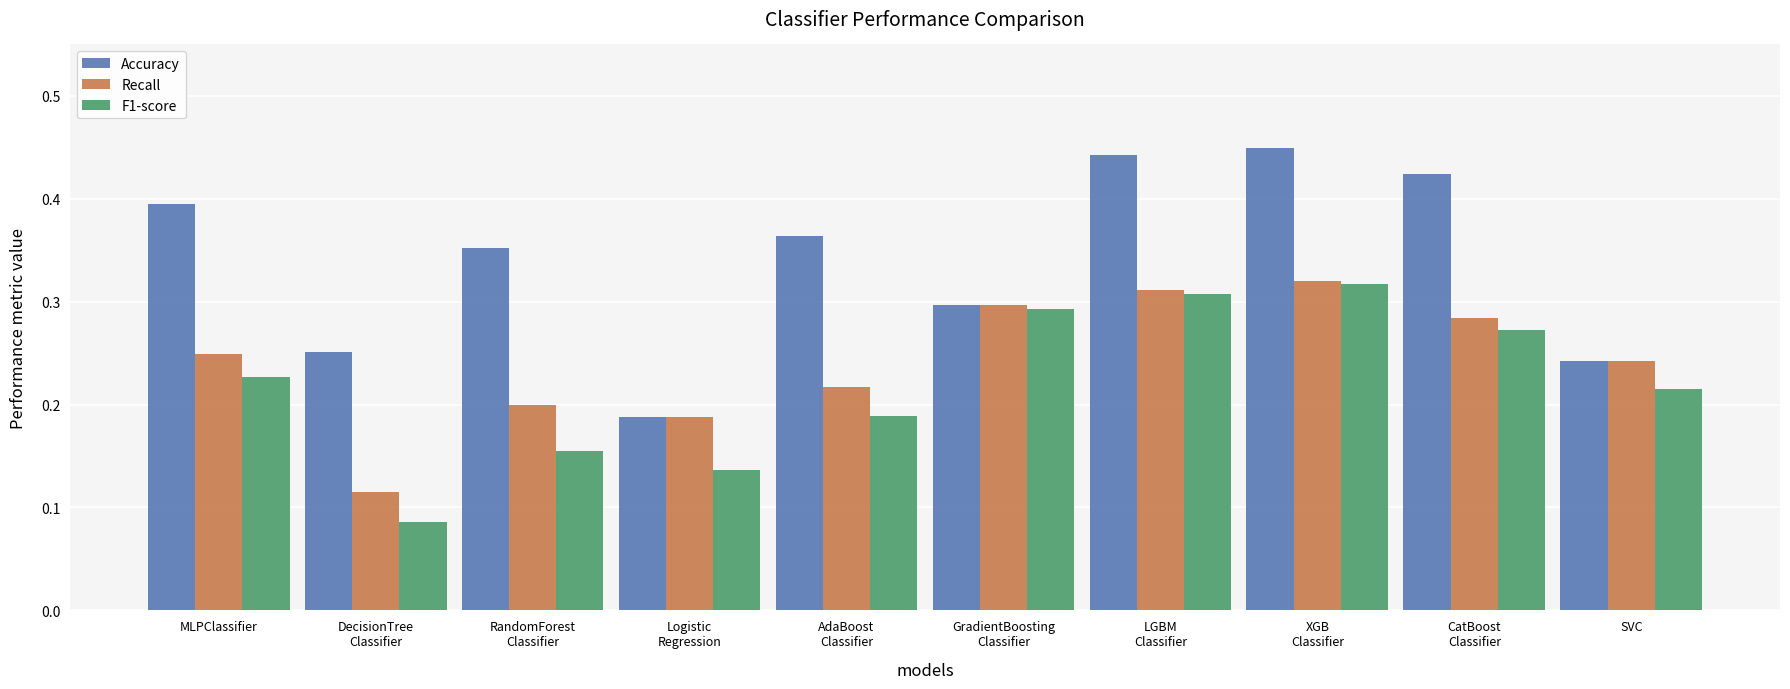

Rank the categories by Accuracy value from lowest to highest.

Logistic
Regression, SVC, DecisionTree
Classifier, GradientBoosting
Classifier, RandomForest
Classifier, AdaBoost
Classifier, MLPClassifier, CatBoost
Classifier, LGBM
Classifier, XGB
Classifier